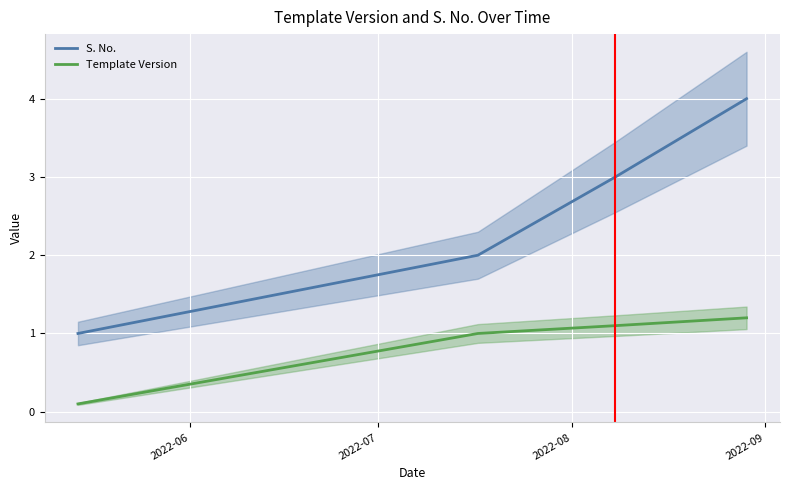

True or false: S. No. and Template Version intersect in this chart.

False